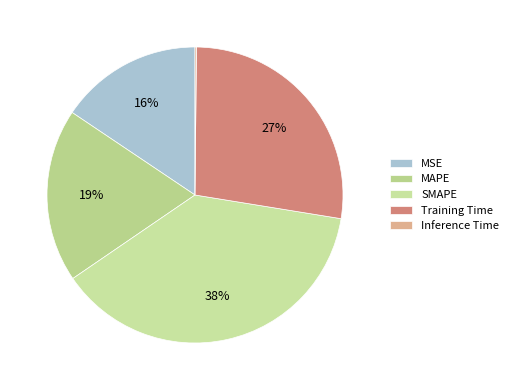

Rank the categories by value from highest to lowest.

SMAPE, Training Time, MAPE, MSE, Inference Time